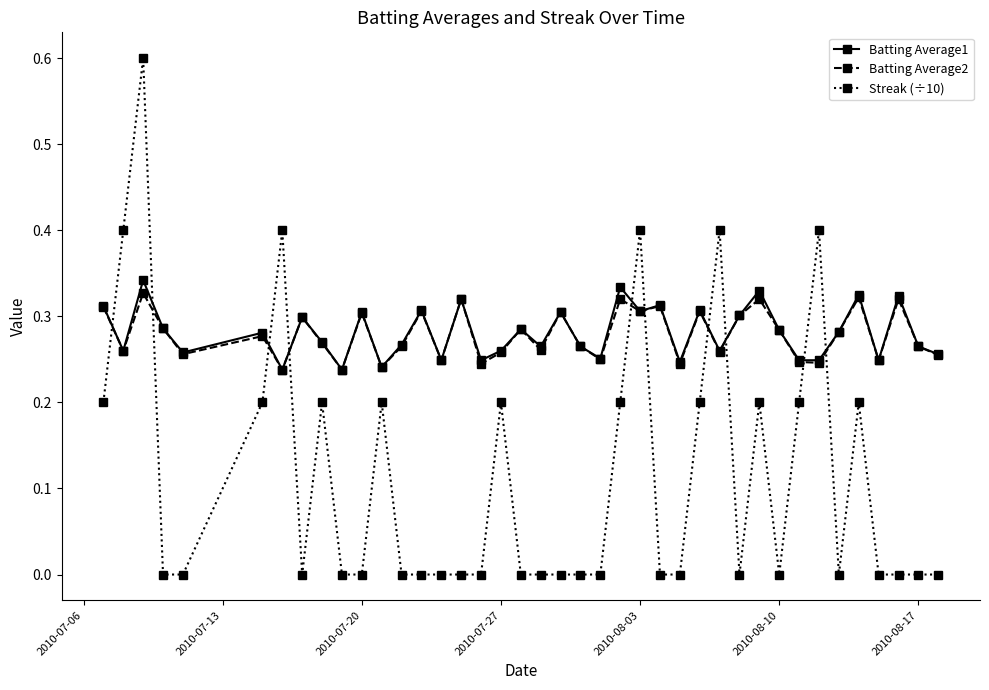

How many intersections are there between Batting Average2 and Streak (÷10)?

10